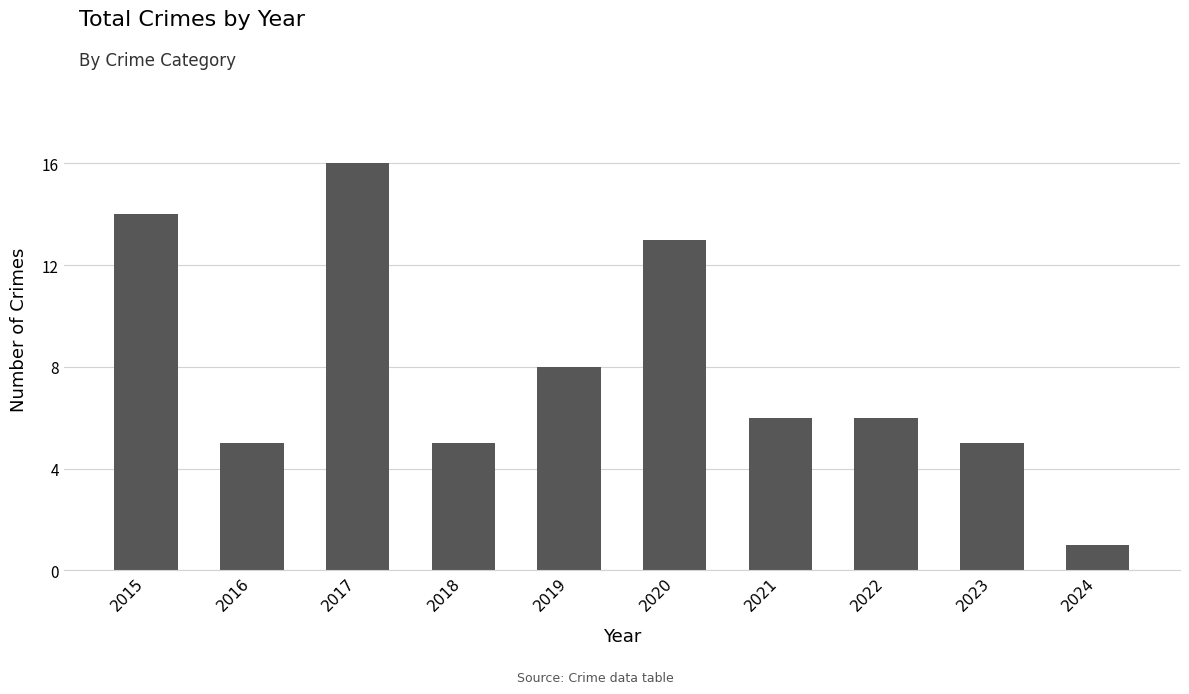

The chart shows a value of 4 at 2019. True or false?

False